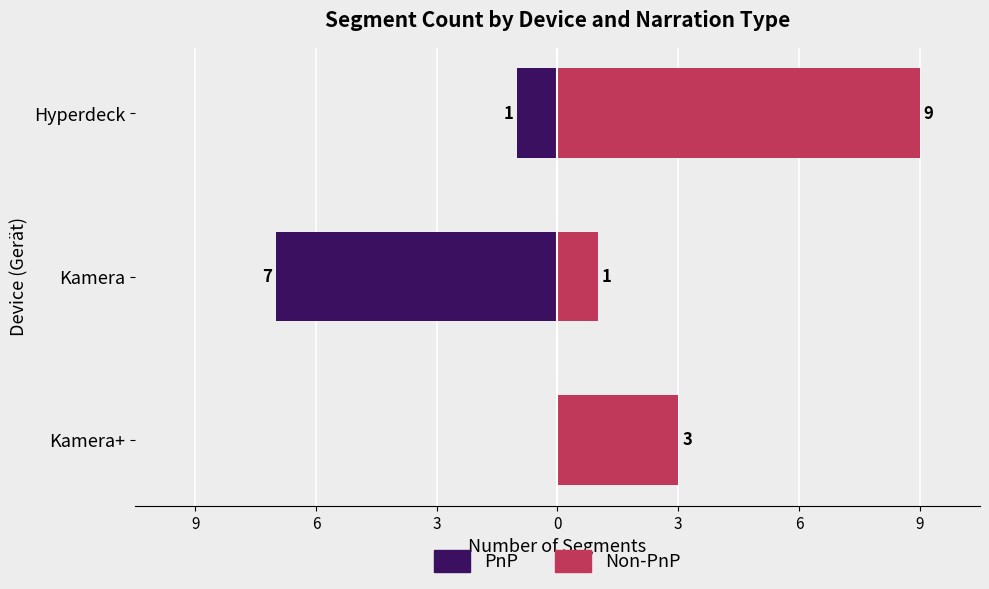

What is the maximum value shown in the chart?

9